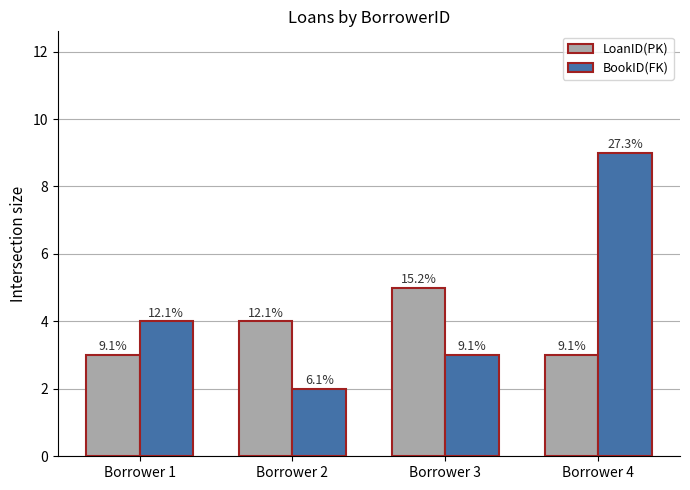

Between Borrower 4 and Borrower 3, which is larger?

Borrower 3